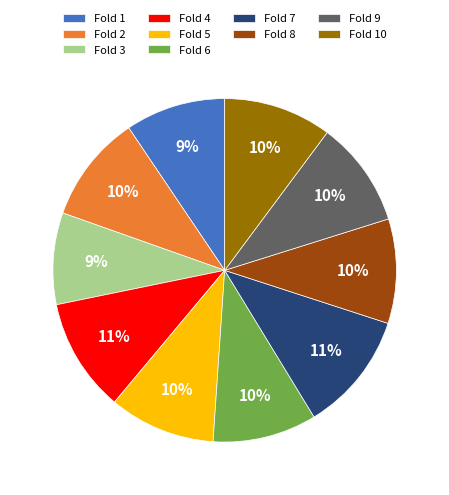

Is the sum of Fold 7 and Fold 6 greater than half?

No